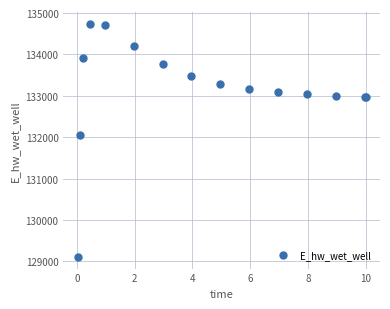

What Y value in the scatter plot is closest to 131922?

132044.8